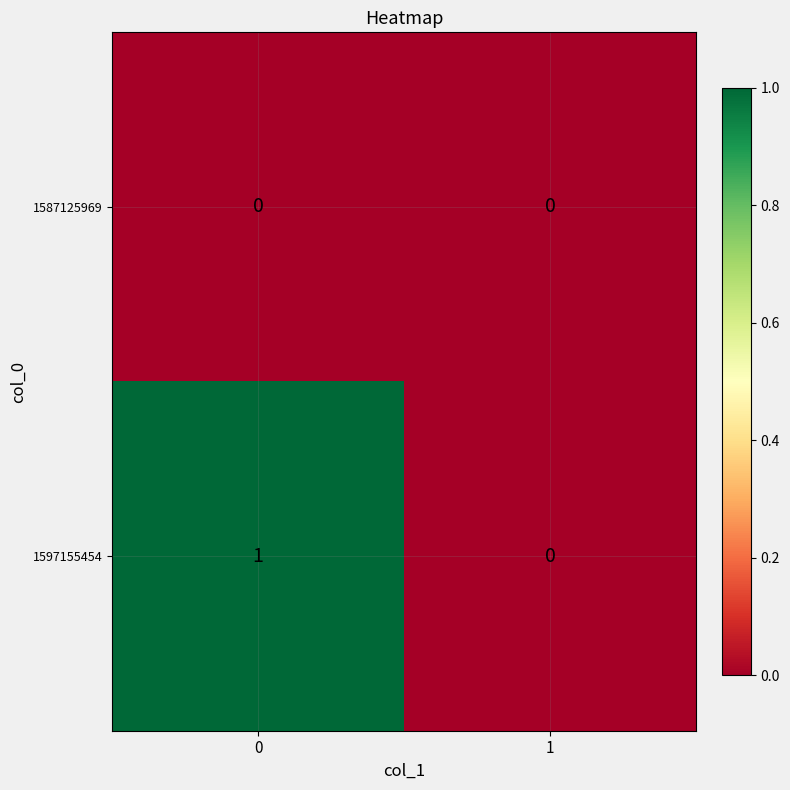

How many categories are shown in the chart?

2